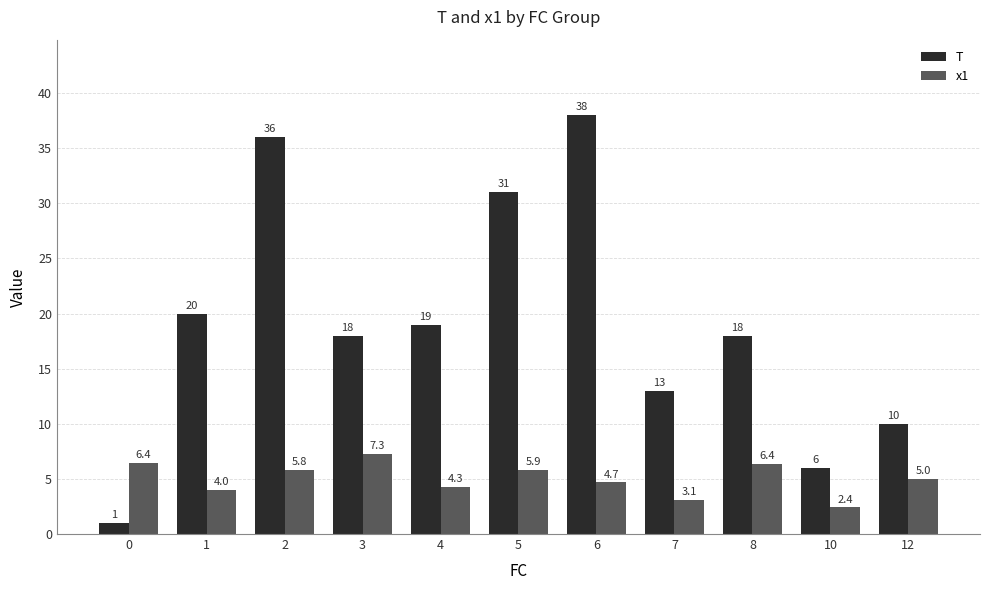

Does the chart contain any negative values?

No